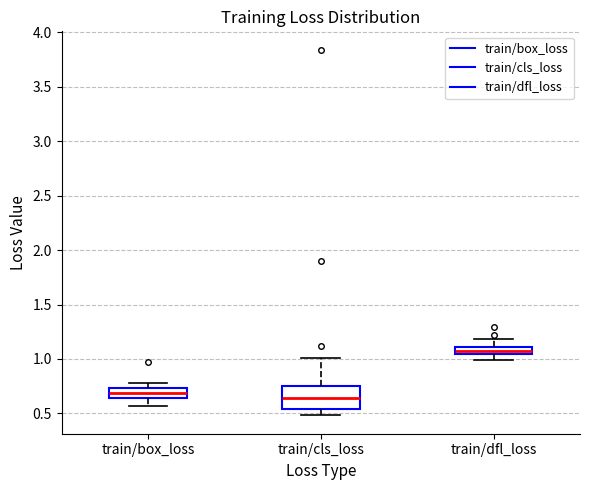

Which box's median line is the highest?

train/dfl_loss